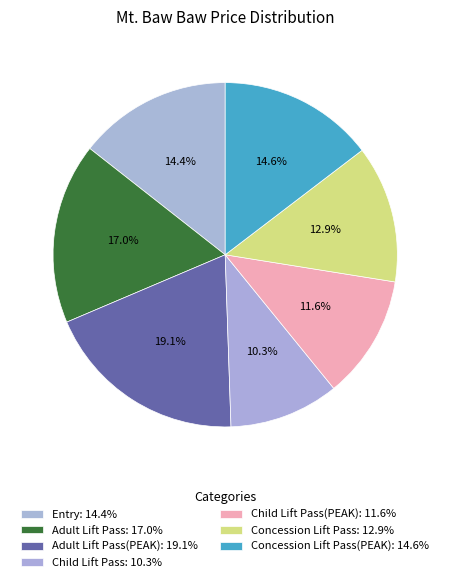

Count the number of slices in the pie.

7